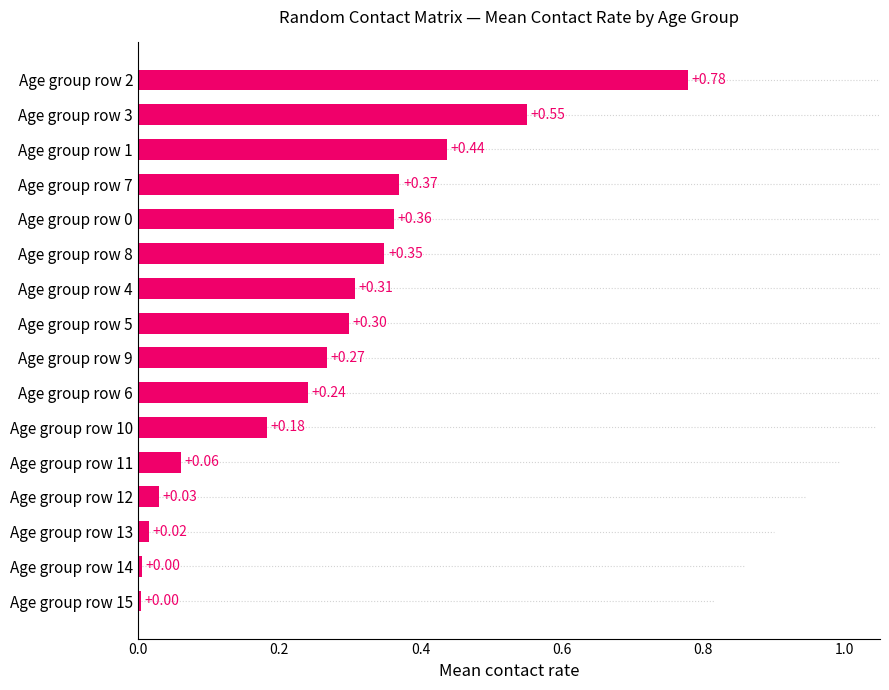

What is the sum of all values?

4.3